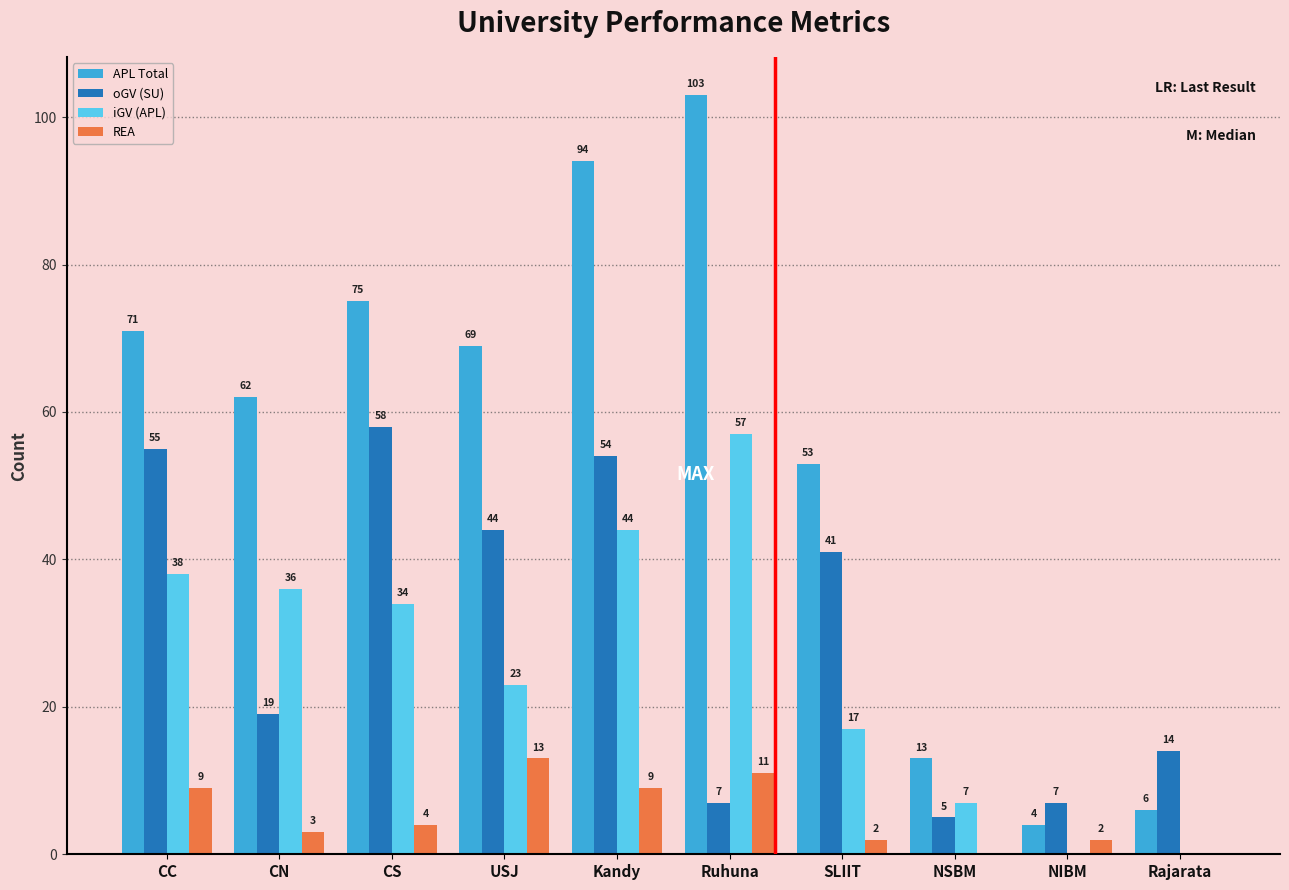

Which series has the largest total across all categories?

APL Total